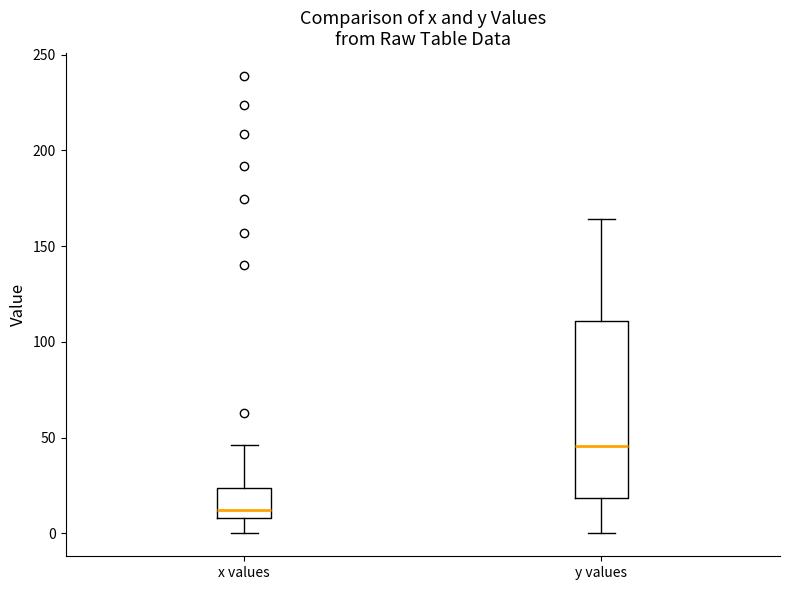

Which box has the lowest median line?

x values